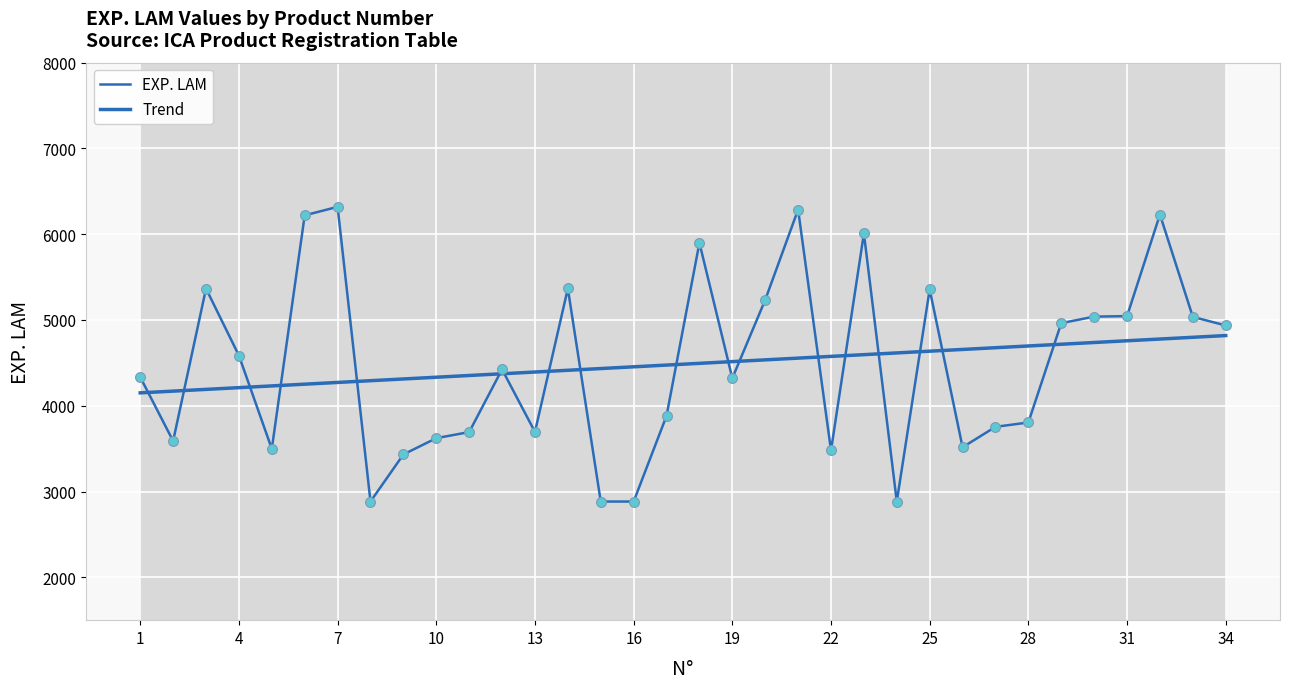

At how many categories does at least one series exceed 4350?

28